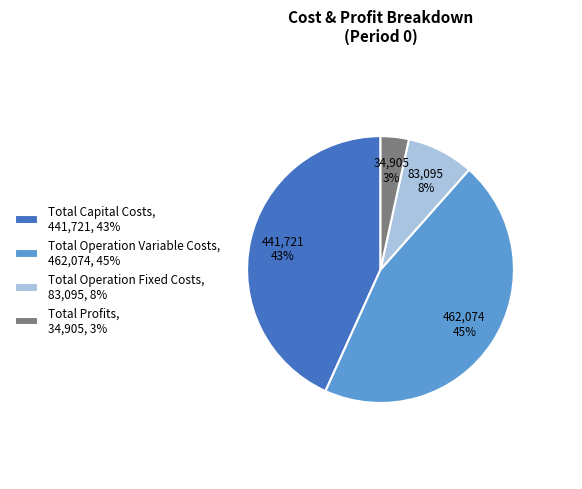

What percentage is the Total Operation Variable Costs slice, to the nearest percent?

45%